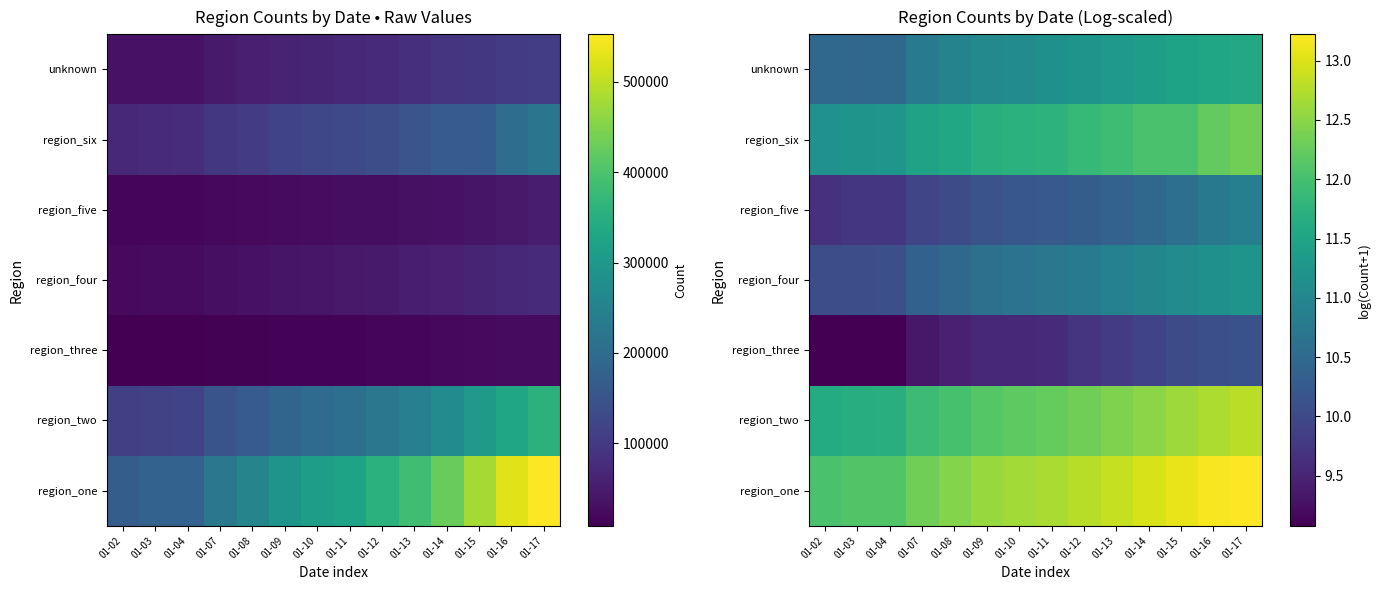

Is the value of unknown at 01-12 greater than the value of region_six at 01-12?

No